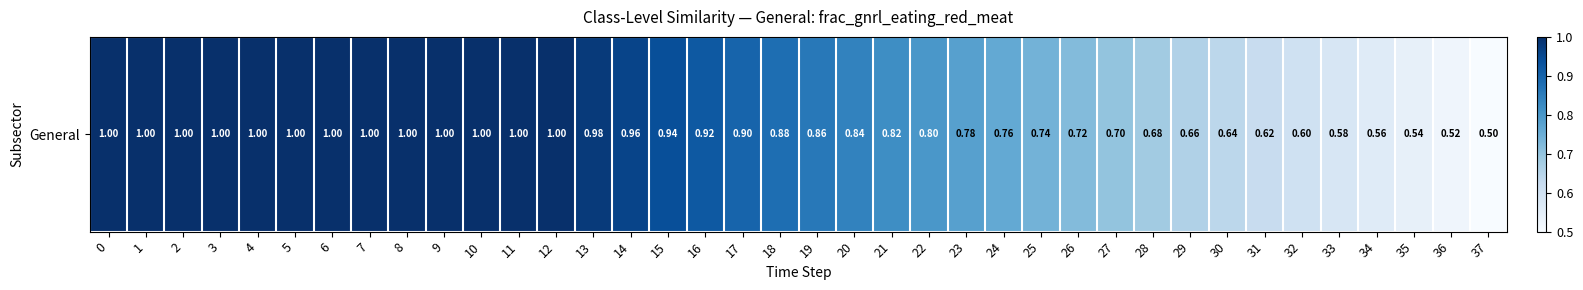

Rank the categories by value from lowest to highest.

37, 36, 35, 34, 33, 32, 31, 30, 29, 28, 27, 26, 25, 24, 23, 22, 21, 20, 19, 18, 17, 16, 15, 14, 13, 0, 1, 2, 3, 4, 5, 6, 7, 8, 9, 10, 11, 12